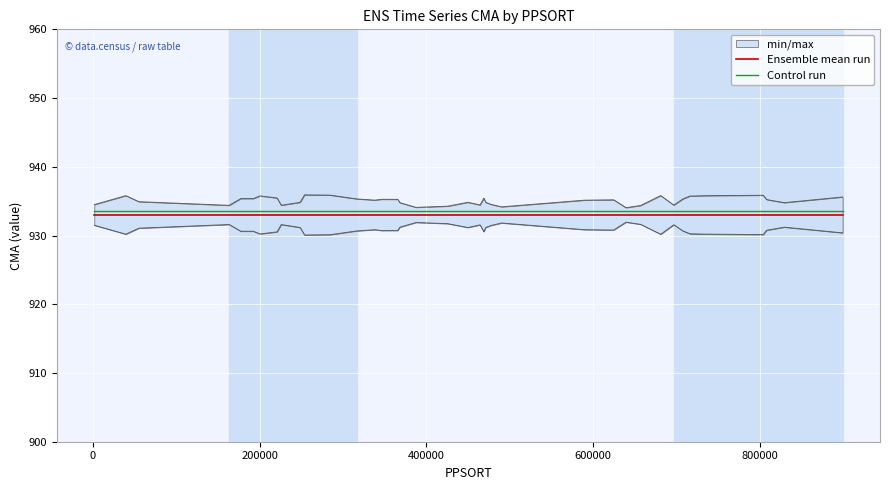

What is the lowest value of the Ensemble mean run series?

933.0